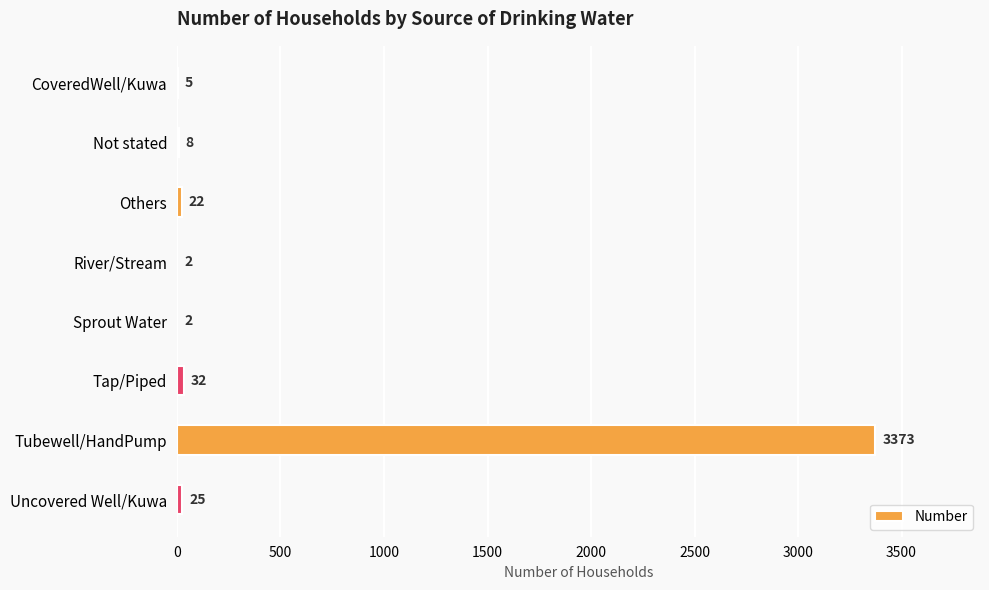

Reading top to bottom, extract all data points from this chart.

CoveredWell/Kuwa=5	Not stated=8	Others=22	River/Stream=2	Sprout Water=2	Tap/Piped=32	Tubewell/HandPump=3373	Uncovered Well/Kuwa=25